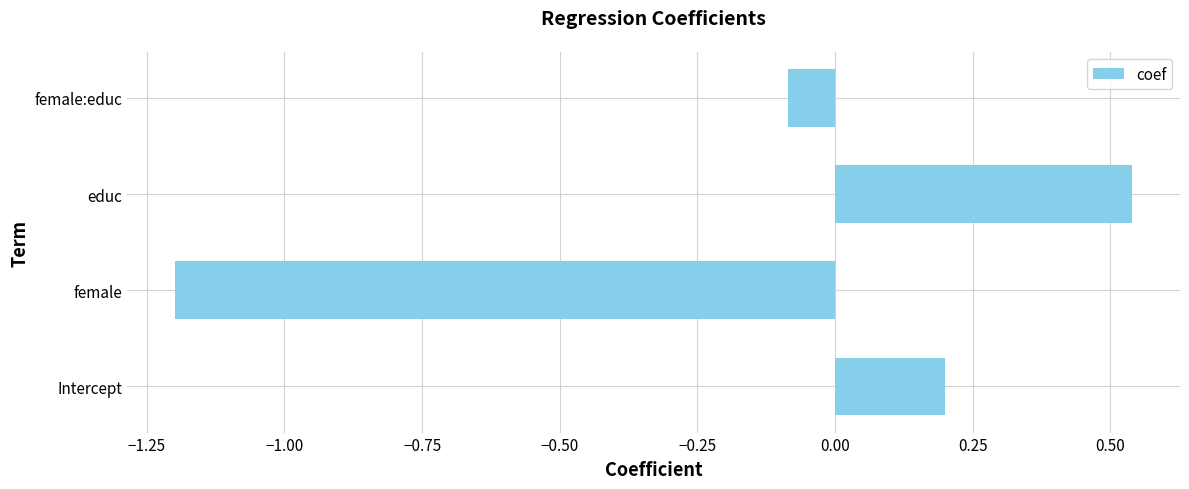

The value at Intercept is 0.2. True or false?

True